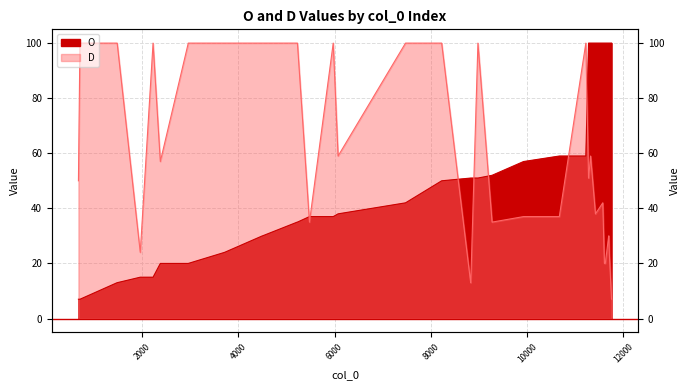

Which category has the highest value across all series?

11277